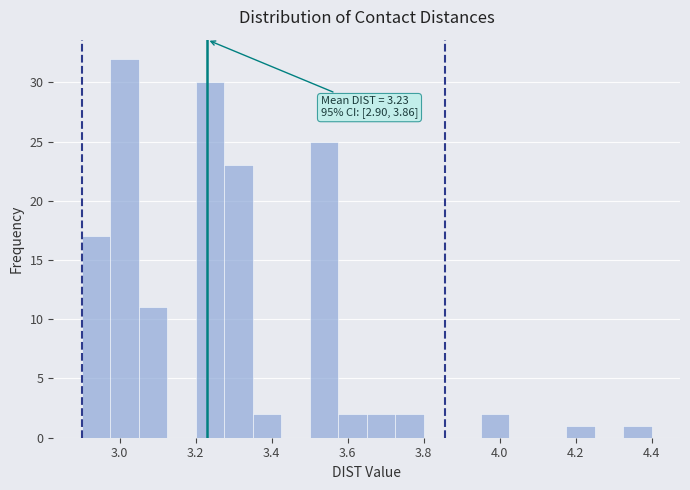

Read against the x-axis, roughly where is the centre of the tallest bar?

3.02